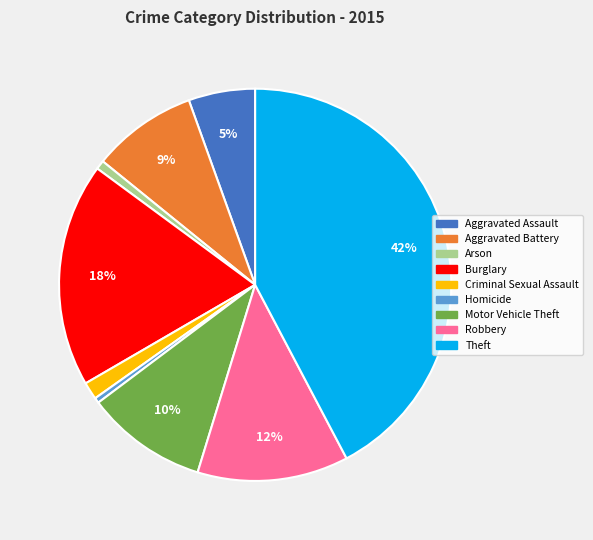

To the nearest percent, what is the difference between the Criminal Sexual Assault and Robbery slice percentages?

11%